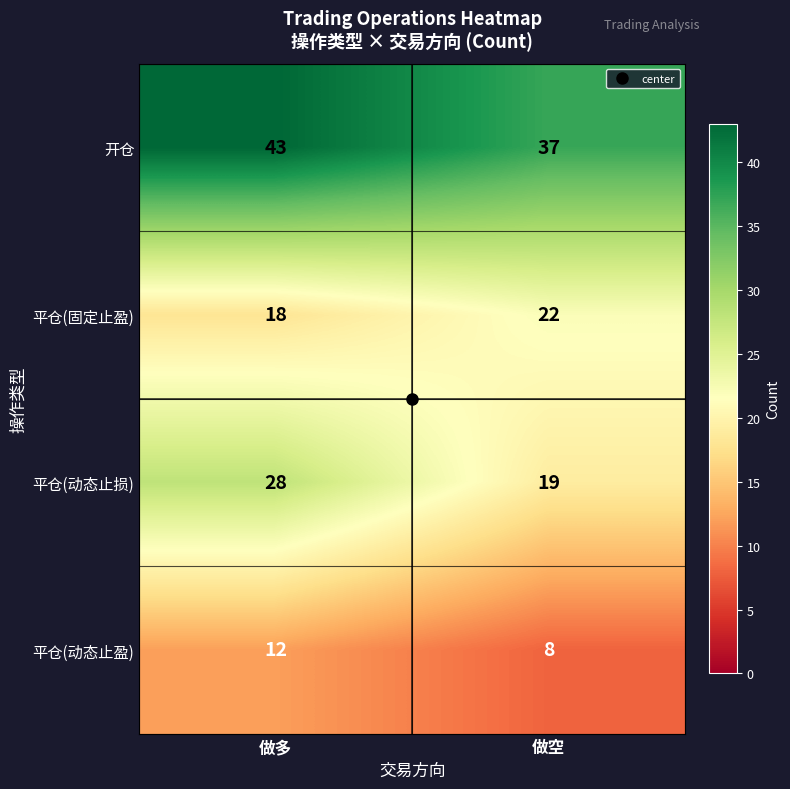

True or false: 平仓(动态止损) has a value of 45 at 做多.

False